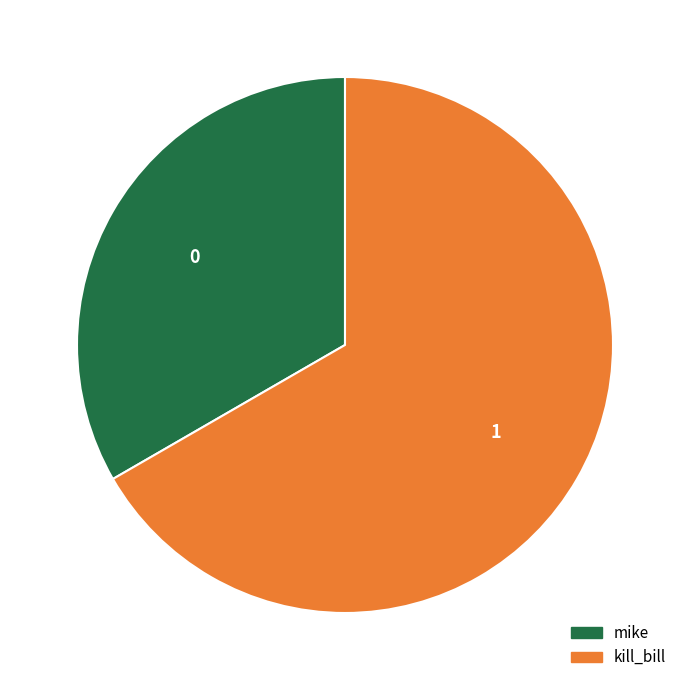

True or false: kill_bill accounts for 76% of the total.

False